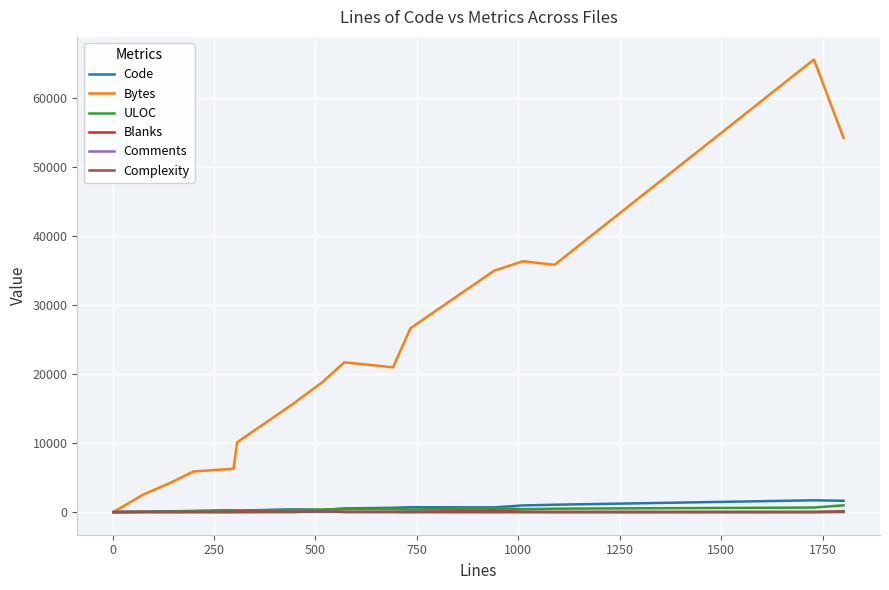

What is the highest value of the Bytes series?

65585